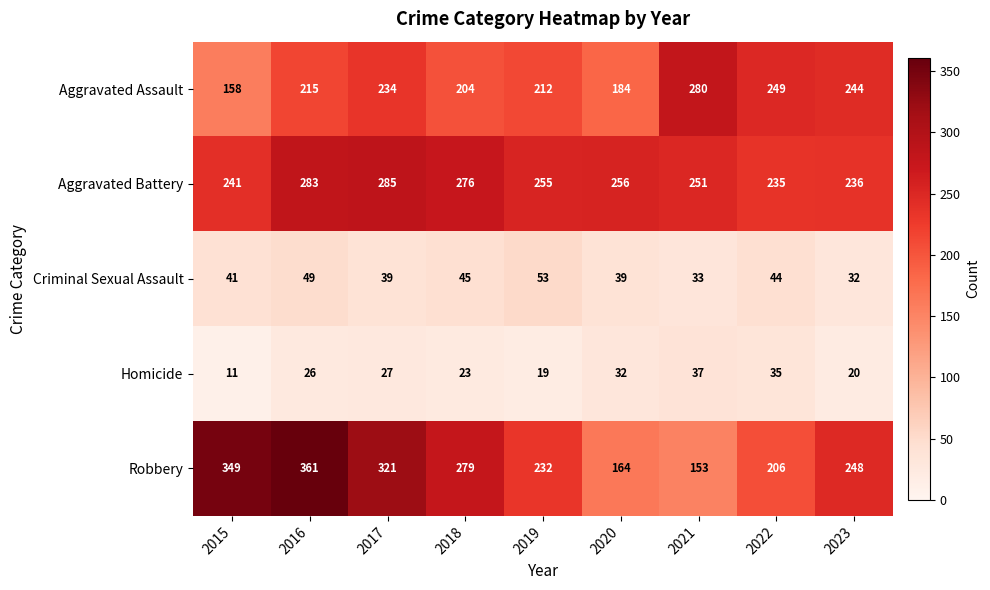

What is the difference between the Aggravated Battery values at 2015 and 2016?

42